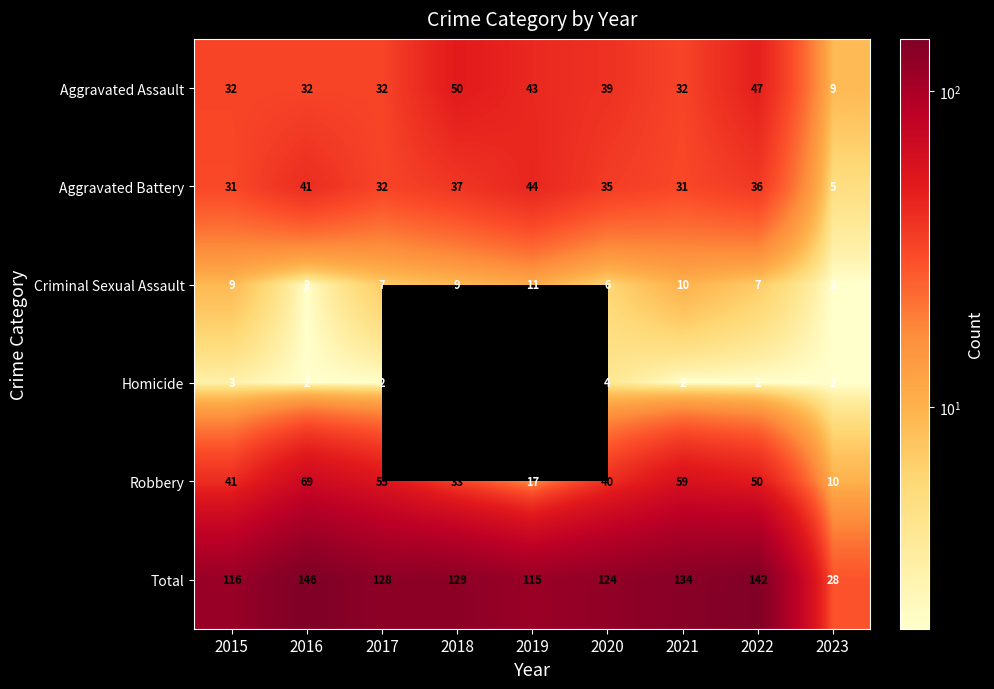

At which label does Criminal Sexual Assault reach its minimum?

2016